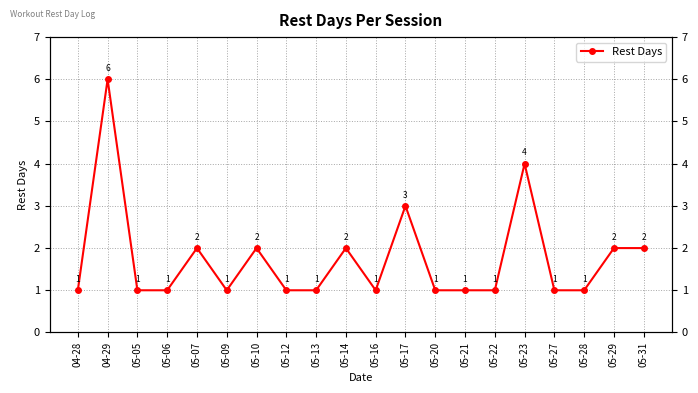

How many interior local peaks (higher than both neighbors) does the data have?

6